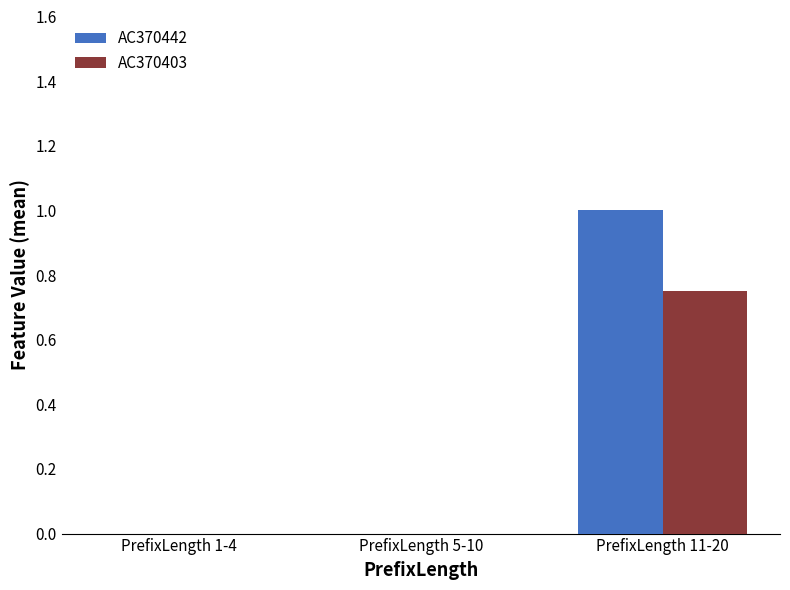

The AC370442 series shows 1.0 at PrefixLength 11-20. True or false?

True